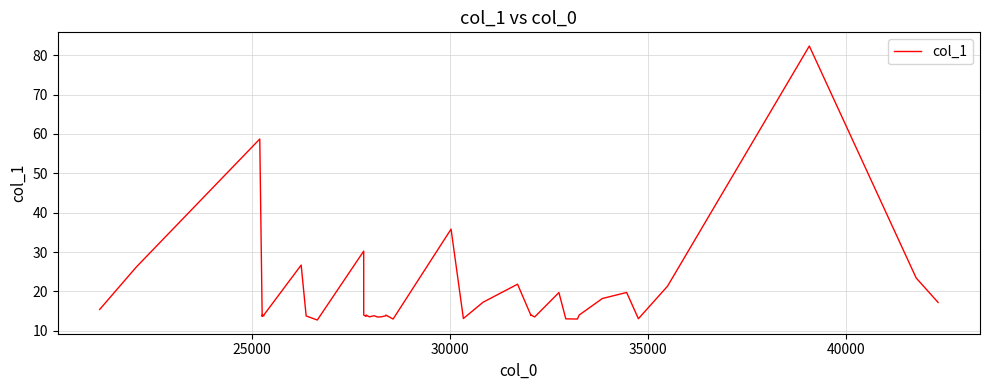

Count the number of data series in this chart.

1